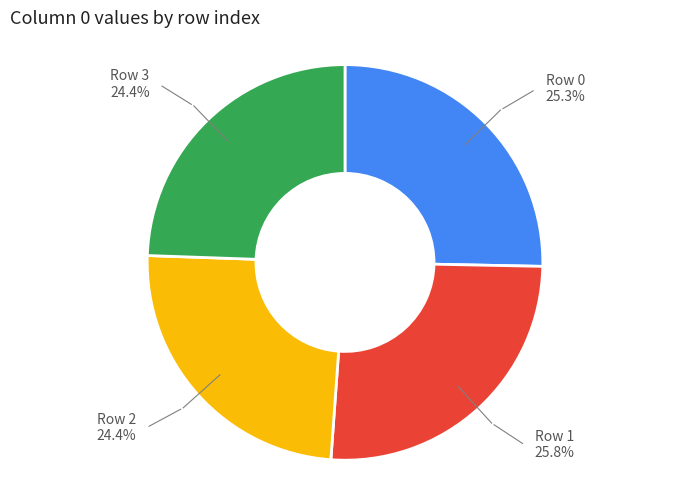

Which slice is the largest?

Row 1